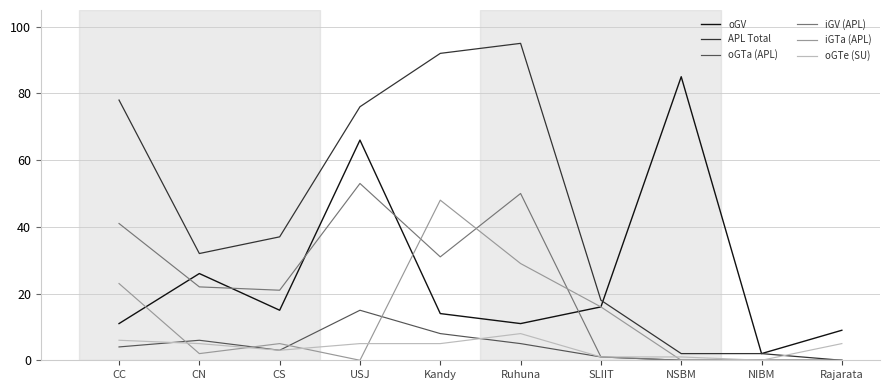

Which series has the largest total across all categories?

APL Total